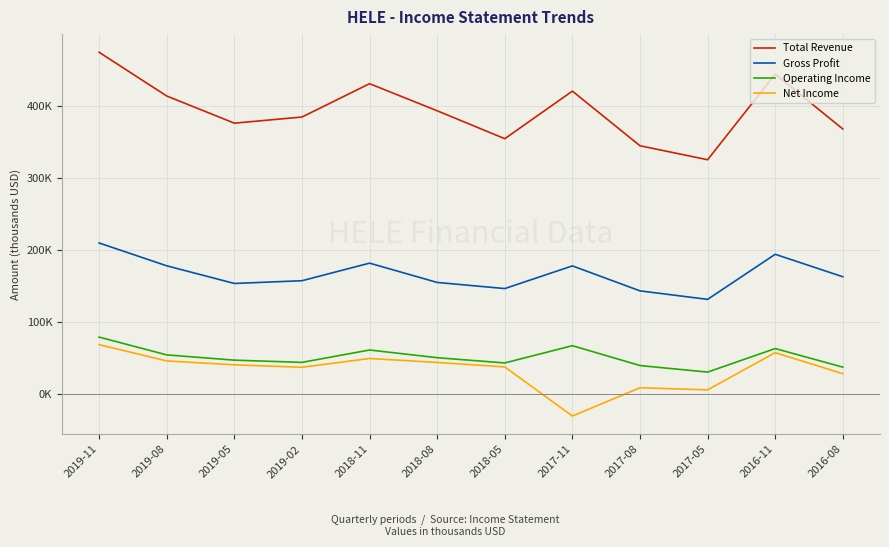

What are all the series names shown in the legend?

Total Revenue, Gross Profit, Operating Income, Net Income